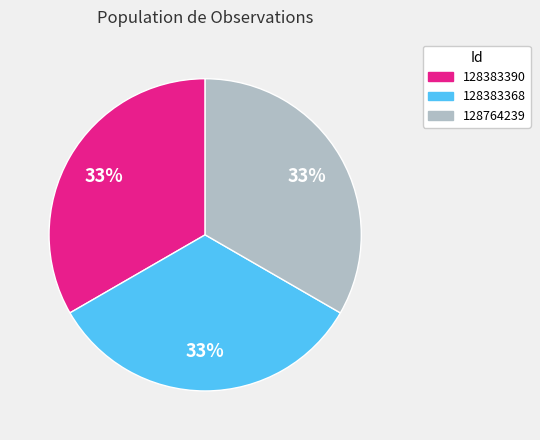

What percentage is the 128764239 slice, to the nearest percent?

33%